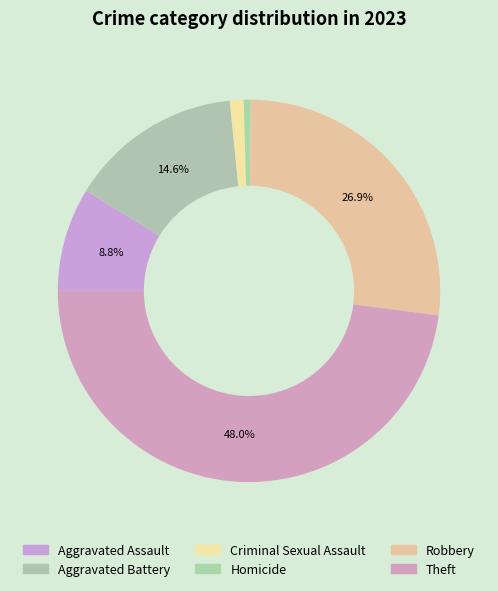

To the nearest percent, what percentage of the pie is Theft?

48%